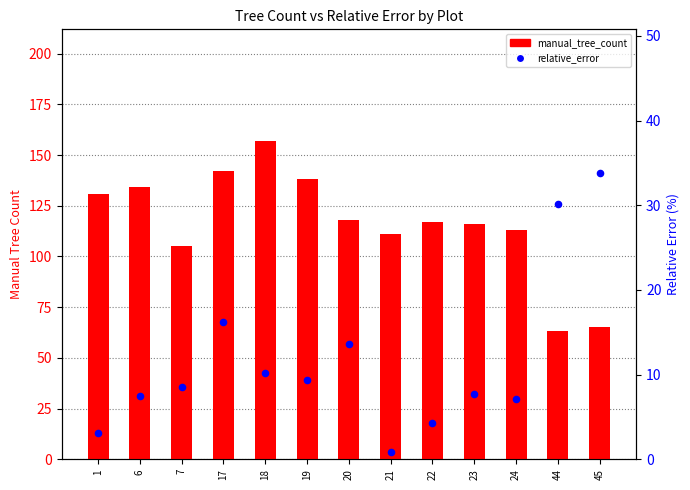

What is the total value across all series at 45?

98.8